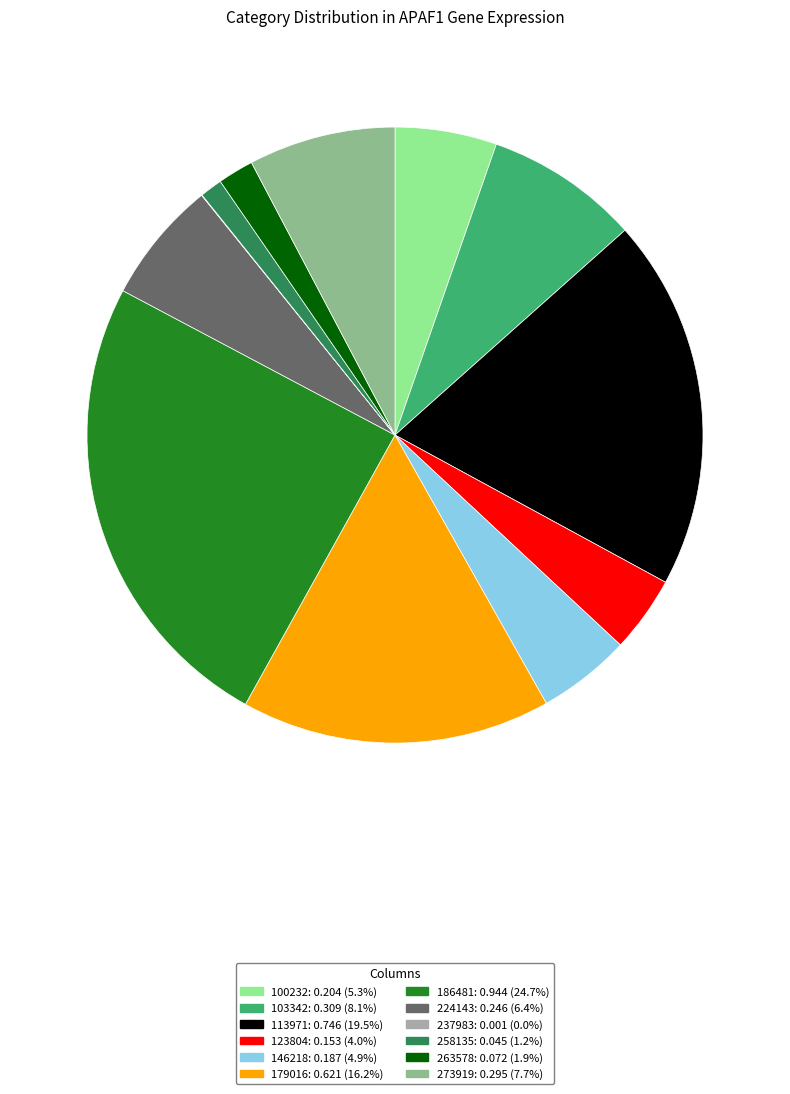

Is the sum of 263578 and 179016 greater than half?

No